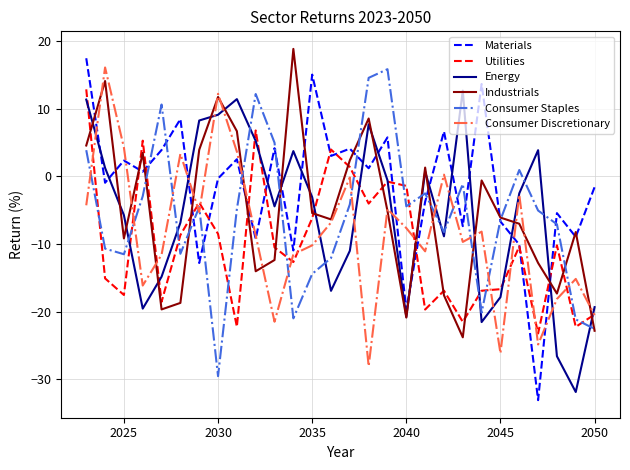

True or false: Utilities and Industrials intersect in this chart.

True